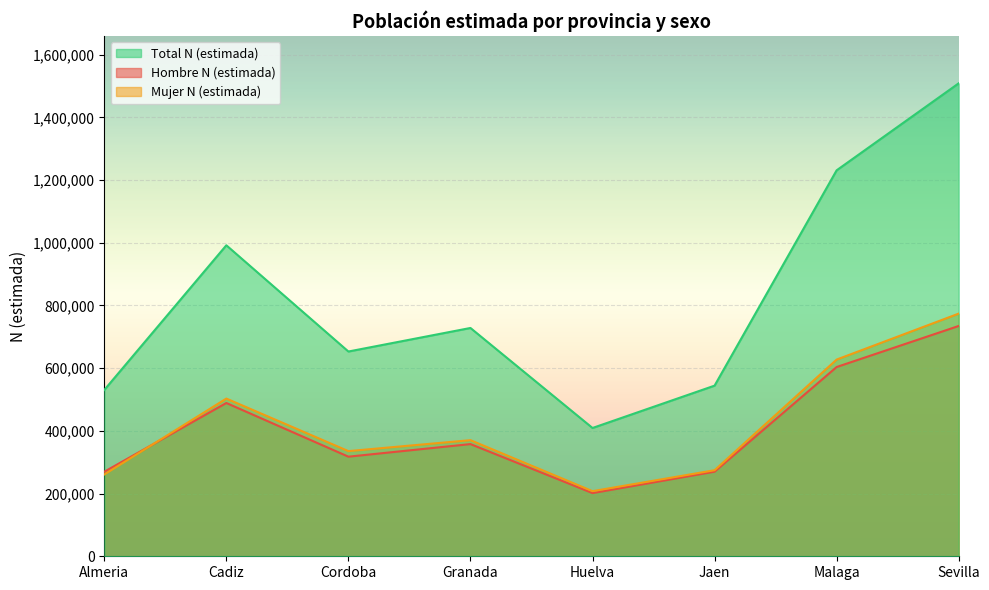

Is the value of Hombre N (estimada) at Granada greater than the value of Total N (estimada) at Sevilla?

No